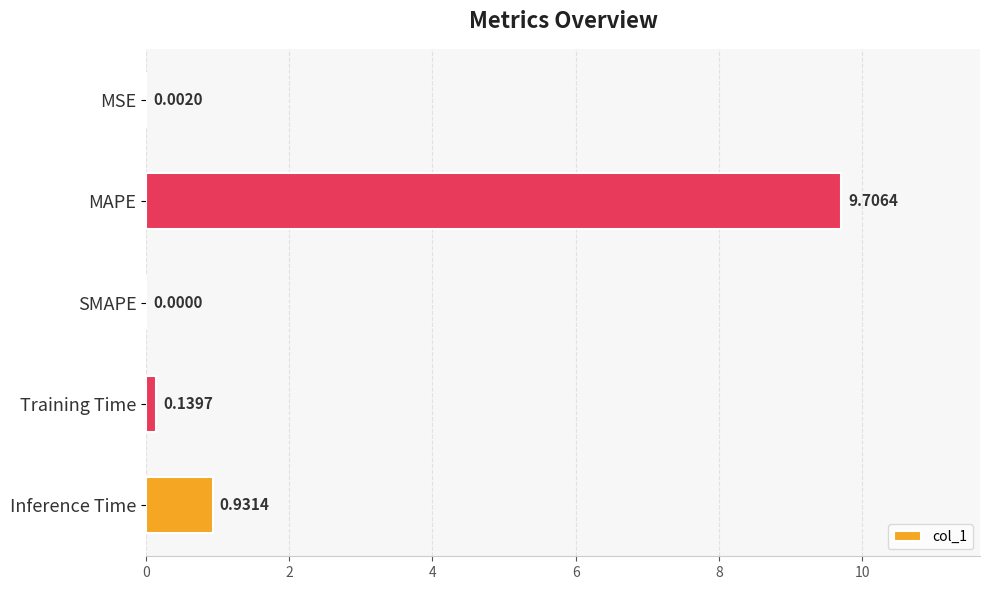

At which label is the value closest to 4?

Inference Time